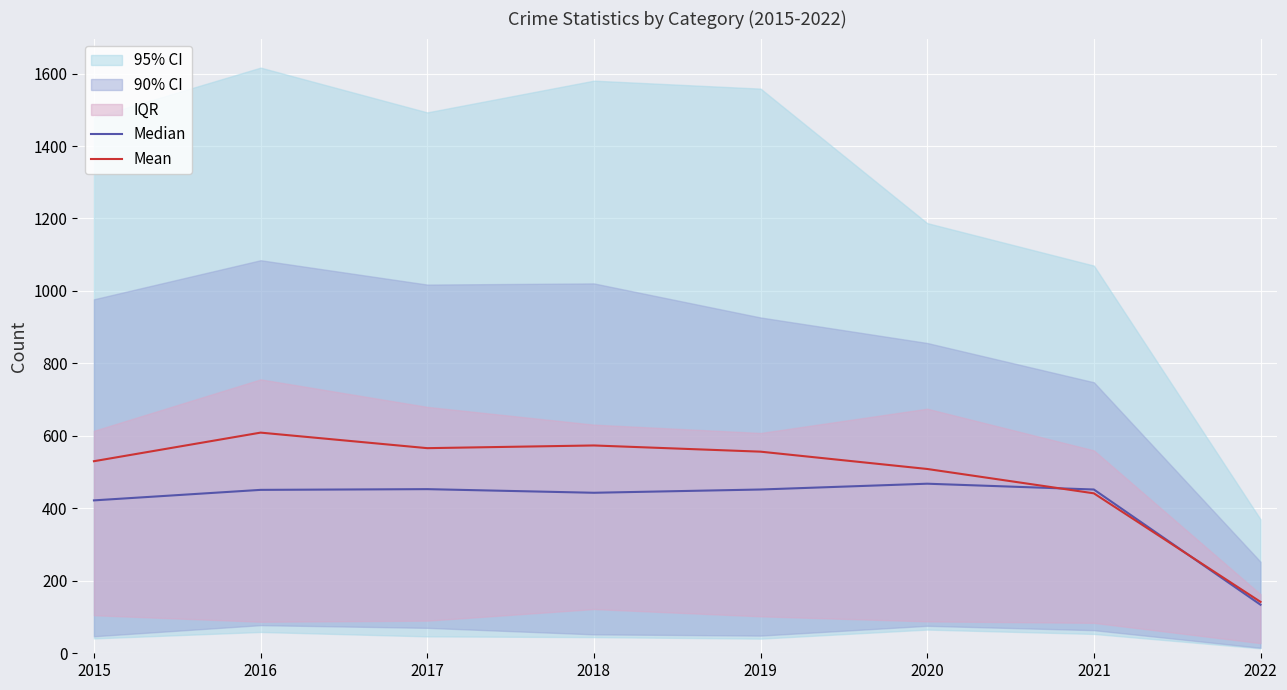

What is the sum of all Mean values?

3927.2